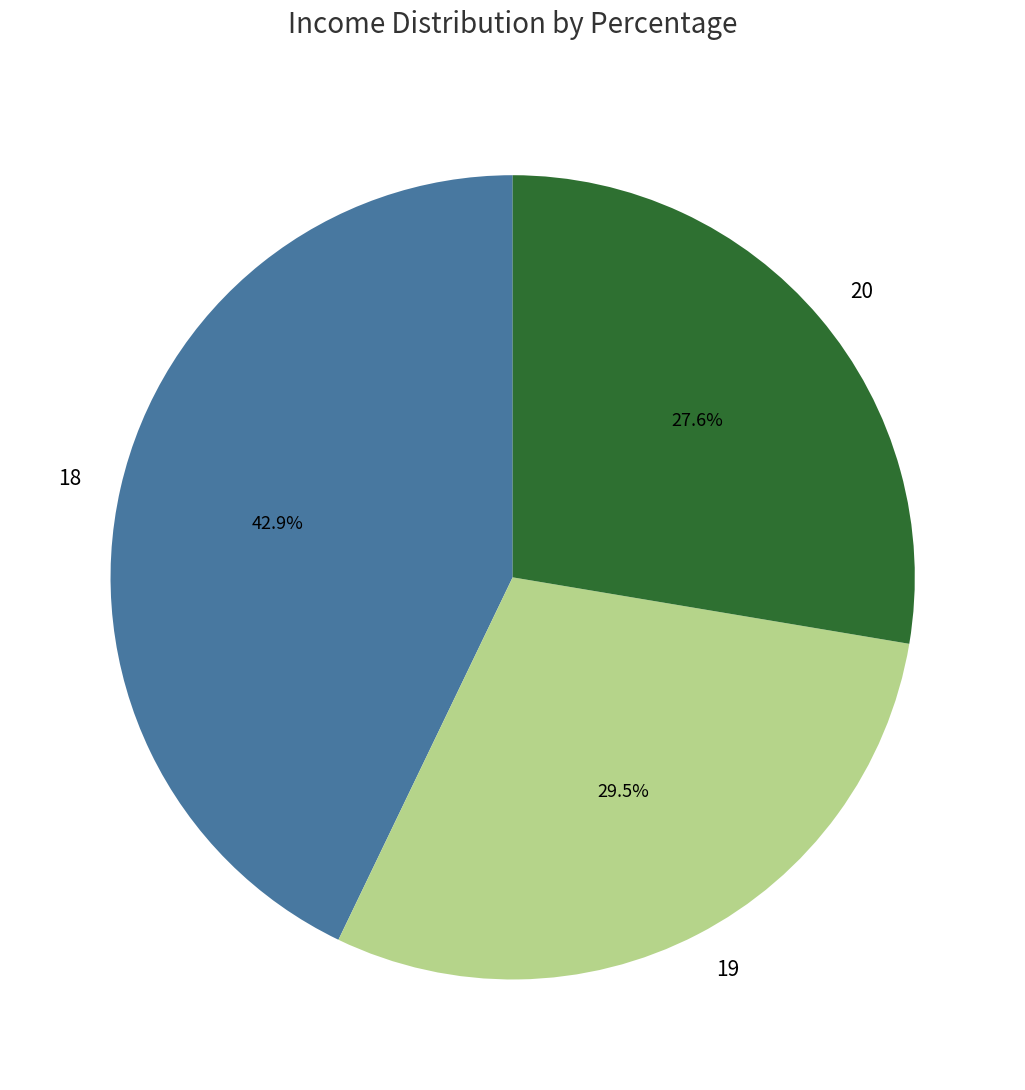

Is there any slice that represents more than half of the pie?

No